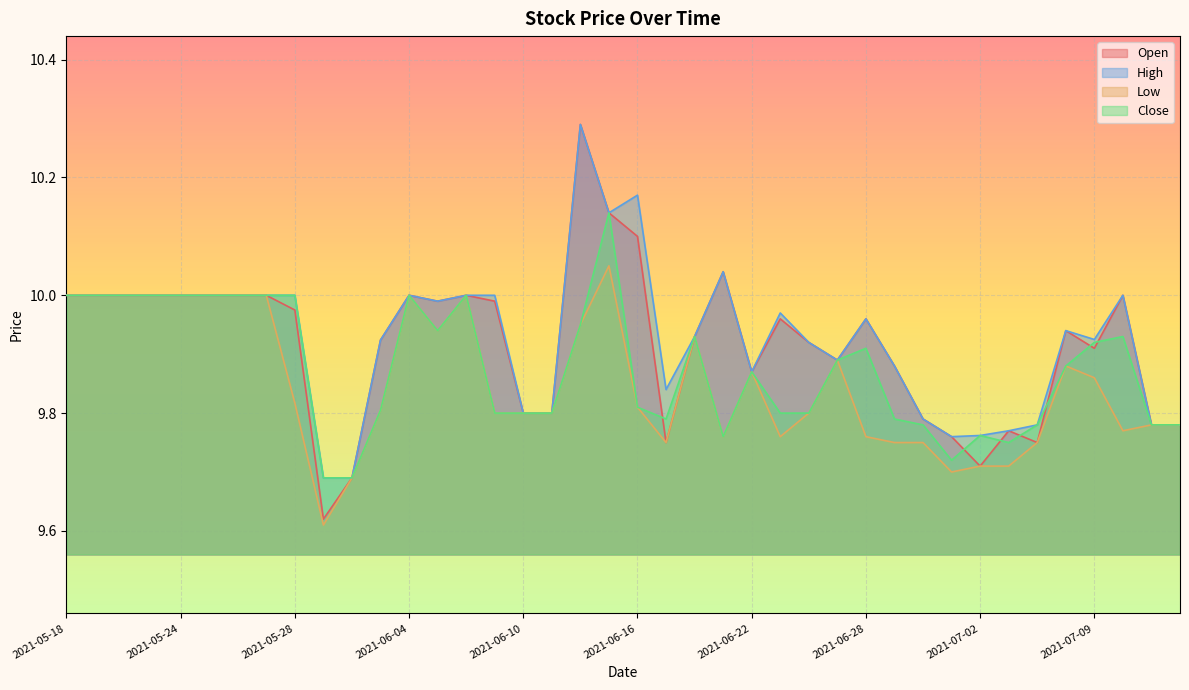

What is the label of the 22nd point from the right?

2021-06-14